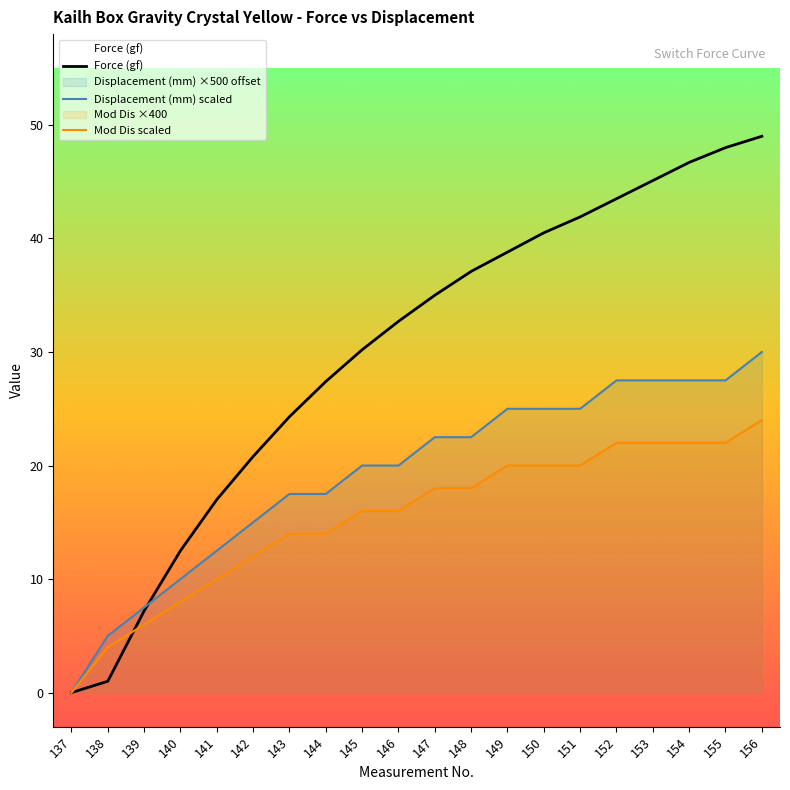

Which category has the lowest value in the Mod Dis series?

137